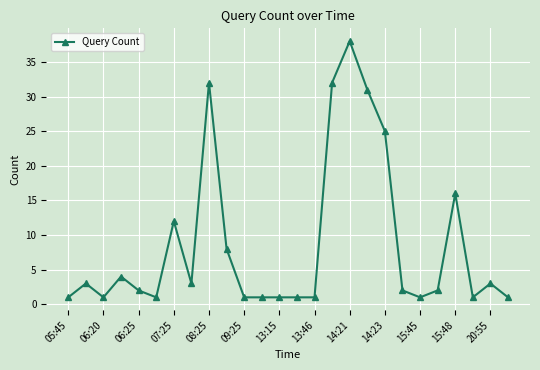

What is the difference between the maximum and minimum values?

37